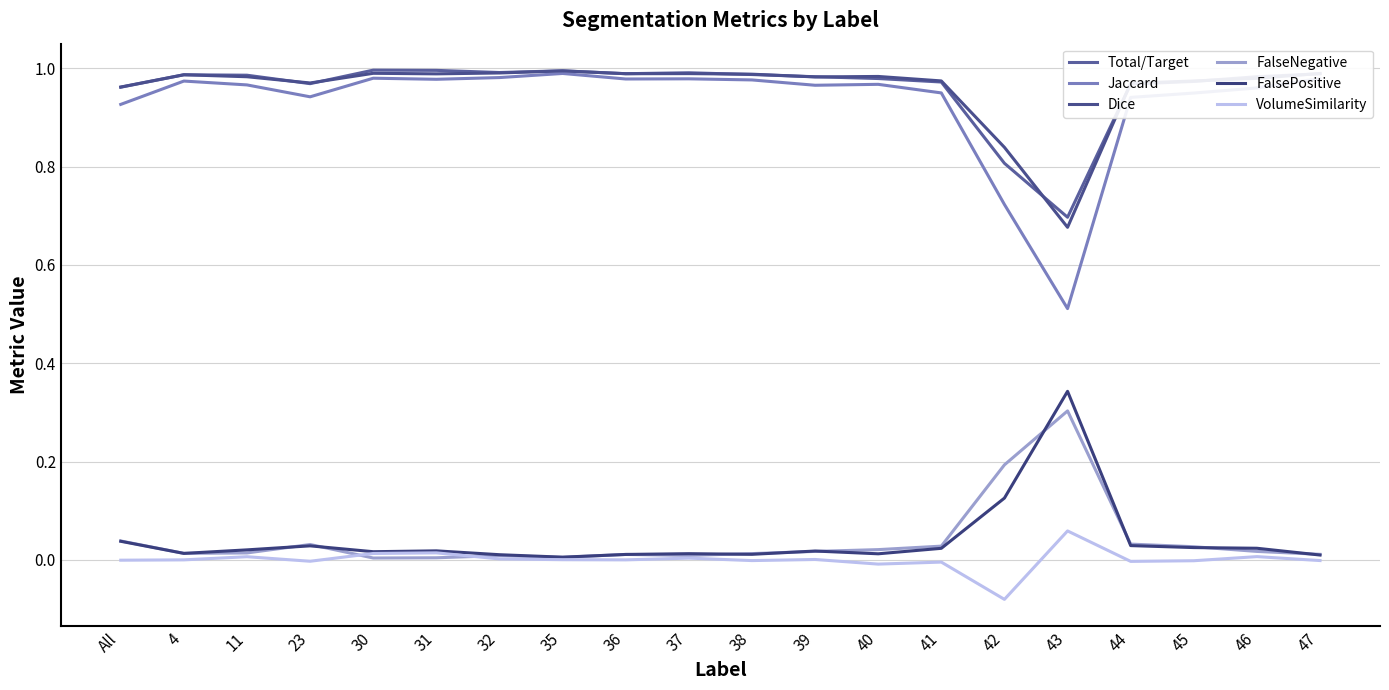

Reading left to right, list all the values displayed in this chart.

Total/Target: 1.0	1.0	1.0	1.0	1.0	1.0	1.0	1.0	1.0	1.0	1.0	1.0	1.0	1.0	0.8	0.7	1.0	1.0	1.0	1.0
Jaccard: 0.9	1.0	1.0	0.9	1.0	1.0	1.0	1.0	1.0	1.0	1.0	1.0	1.0	0.9	0.7	0.5	0.9	0.9	1.0	1.0
Dice: 1.0	1.0	1.0	1.0	1.0	1.0	1.0	1.0	1.0	1.0	1.0	1.0	1.0	1.0	0.8	0.7	1.0	1.0	1.0	1.0
FalseNegative: 0.0	0.0	0.0	0.0	0.0	0.0	0.0	0.0	0.0	0.0	0.0	0.0	0.0	0.0	0.2	0.3	0.0	0.0	0.0	0.0
FalsePositive: 0.0	0.0	0.0	0.0	0.0	0.0	0.0	0.0	0.0	0.0	0.0	0.0	0.0	0.0	0.1	0.3	0.0	0.0	0.0	0.0
VolumeSimilarity: -0.0	0.0	0.0	-0.0	0.0	0.0	0.0	0.0	0.0	0.0	-0.0	0.0	-0.0	-0.0	-0.1	0.1	-0.0	-0.0	0.0	-0.0